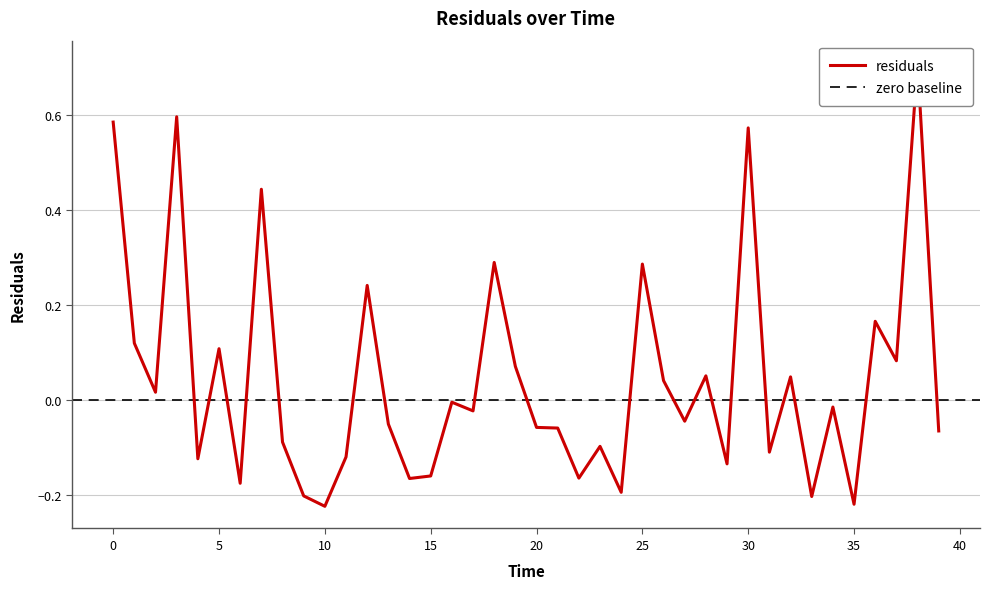

What is the difference between the values at 37.0 and 13.0?

0.1